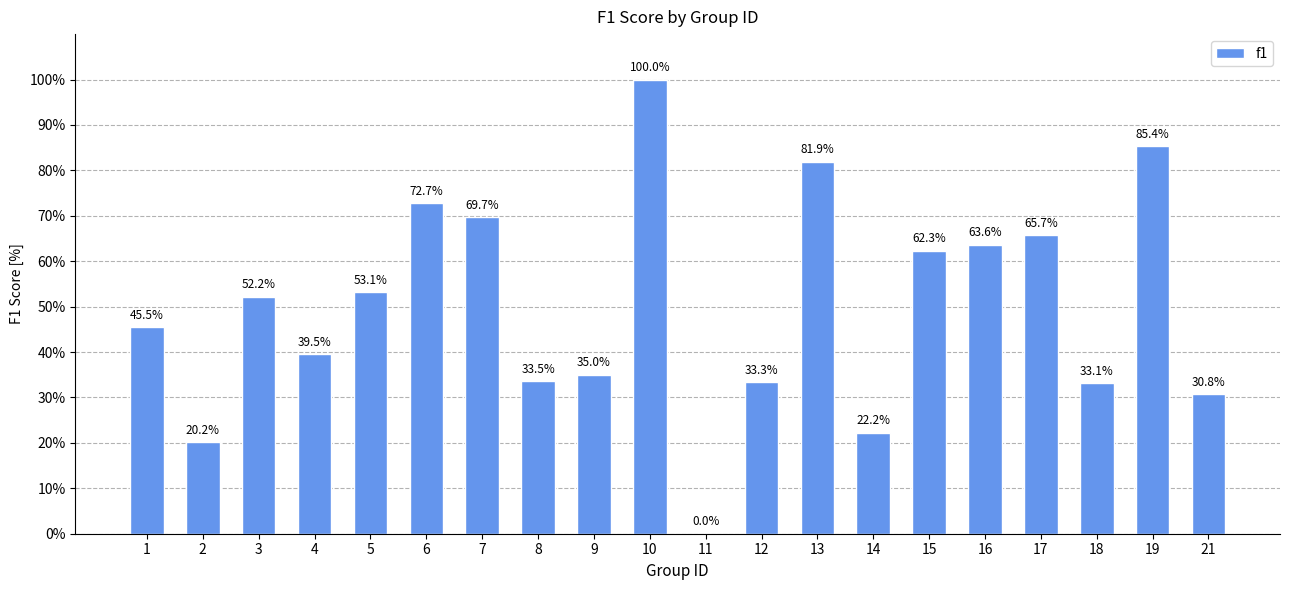

Which has a higher value, 3 or 19?

19